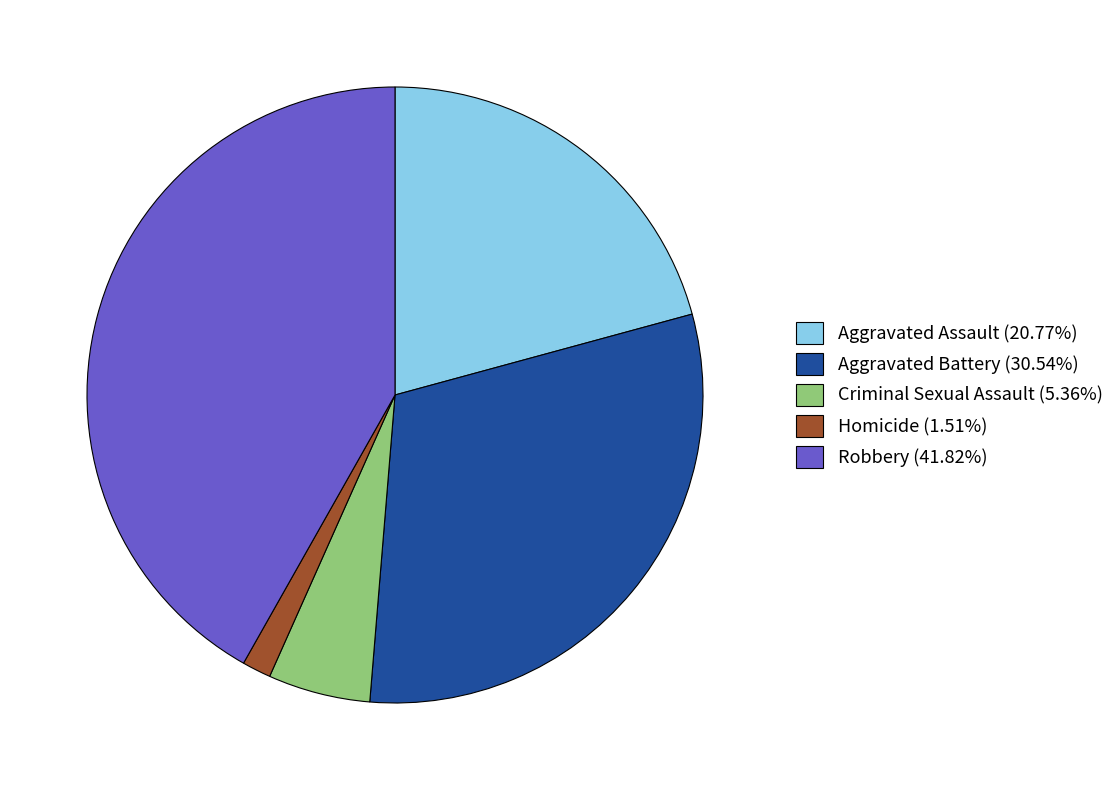

Is there any slice that represents more than half of the pie?

No